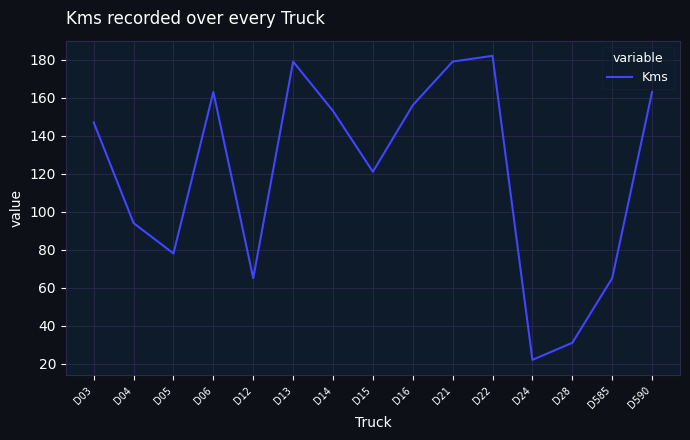

What is the approximate value at D12?

65